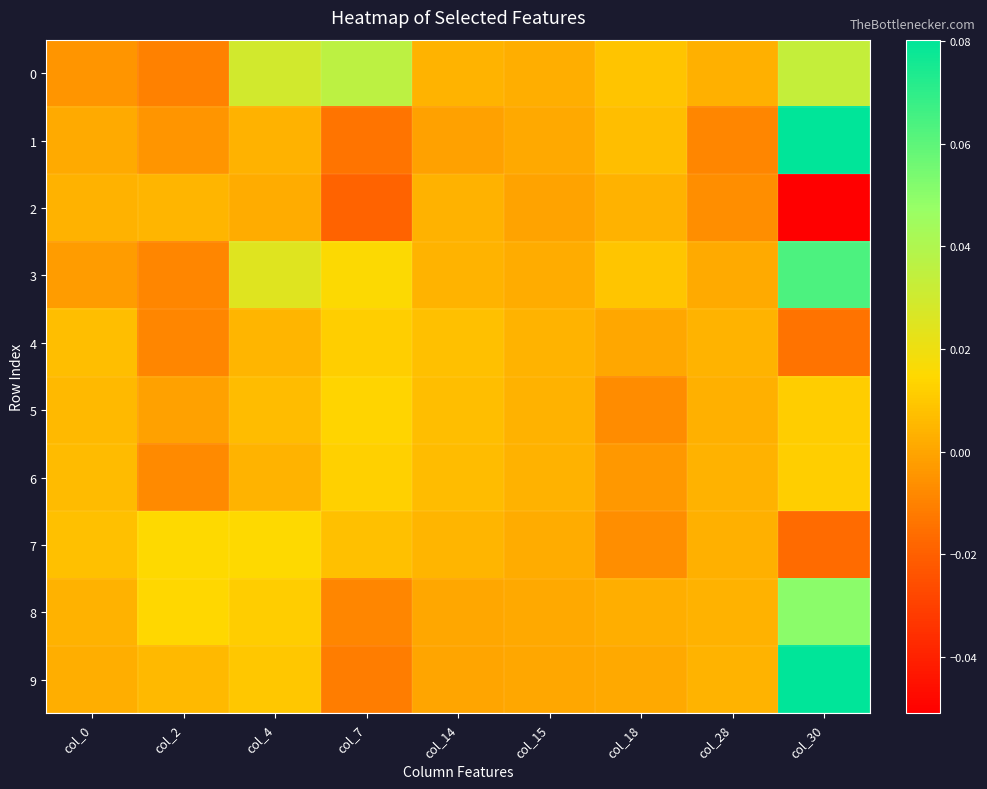

Reading left to right, what are all the values shown in this chart?

0: col_0=-0.0	col_2=-0.0	col_4=0.0	col_7=0.0	col_14=0.0	col_15=0.0	col_18=0.0	col_28=0.0	col_30=0.0
1: col_0=0.0	col_2=-0.0	col_4=0.0	col_7=-0.0	col_14=-0.0	col_15=0.0	col_18=0.0	col_28=-0.0	col_30=0.1
2: col_0=0.0	col_2=0.0	col_4=0.0	col_7=-0.0	col_14=0.0	col_15=-0.0	col_18=0.0	col_28=-0.0	col_30=-0.1
3: col_0=-0.0	col_2=-0.0	col_4=0.0	col_7=0.0	col_14=0.0	col_15=0.0	col_18=0.0	col_28=0.0	col_30=0.1
4: col_0=0.0	col_2=-0.0	col_4=0.0	col_7=0.0	col_14=0.0	col_15=0.0	col_18=0.0	col_28=0.0	col_30=-0.0
5: col_0=0.0	col_2=-0.0	col_4=0.0	col_7=0.0	col_14=0.0	col_15=0.0	col_18=-0.0	col_28=0.0	col_30=0.0
6: col_0=0.0	col_2=-0.0	col_4=0.0	col_7=0.0	col_14=0.0	col_15=0.0	col_18=-0.0	col_28=0.0	col_30=0.0
7: col_0=0.0	col_2=0.0	col_4=0.0	col_7=0.0	col_14=0.0	col_15=0.0	col_18=-0.0	col_28=0.0	col_30=-0.0
8: col_0=0.0	col_2=0.0	col_4=0.0	col_7=-0.0	col_14=0.0	col_15=0.0	col_18=0.0	col_28=0.0	col_30=0.1
9: col_0=0.0	col_2=0.0	col_4=0.0	col_7=-0.0	col_14=0.0	col_15=0.0	col_18=0.0	col_28=0.0	col_30=0.1